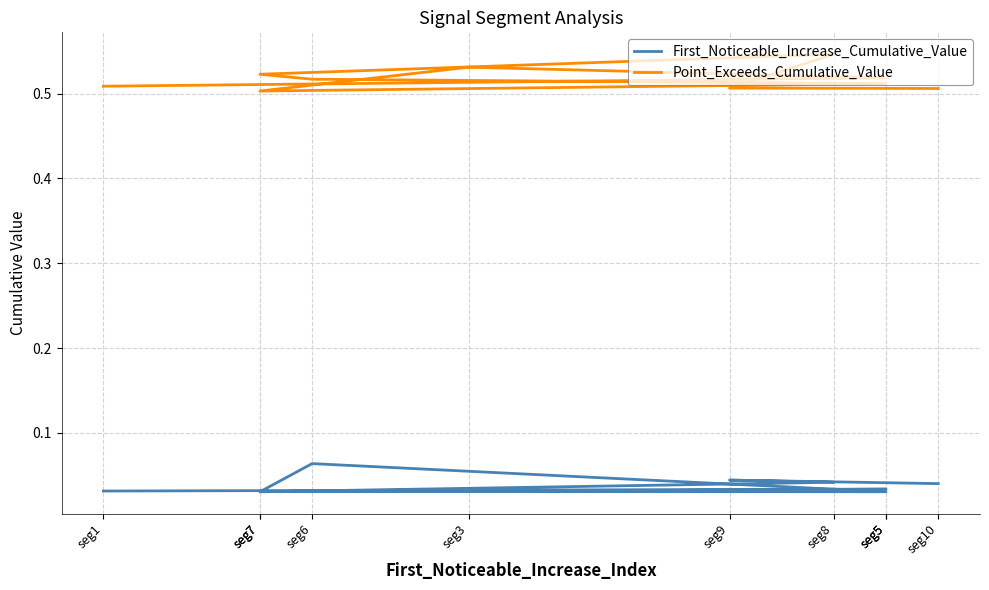

How many lines are shown in the chart?

2